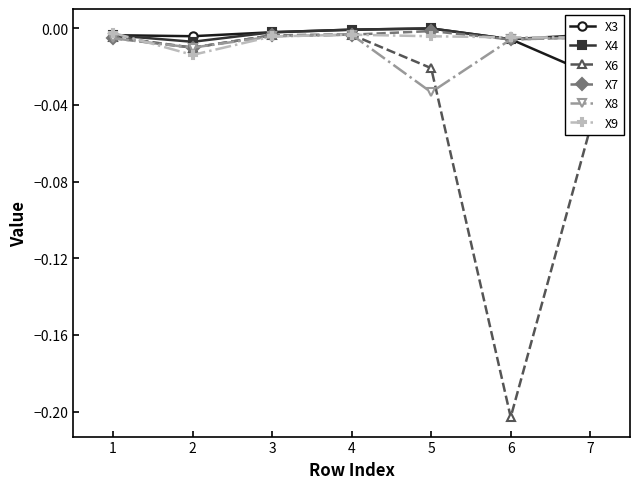

True or false: X4 has more than 2 points higher than both neighbors.

False